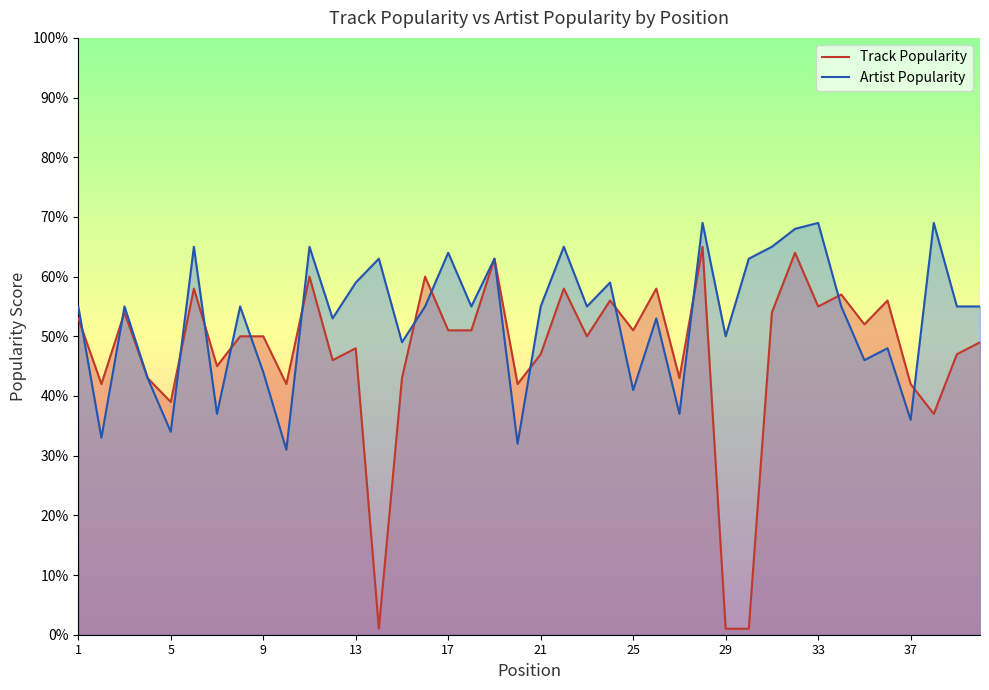

What value does the Track Popularity series have at 33?

55